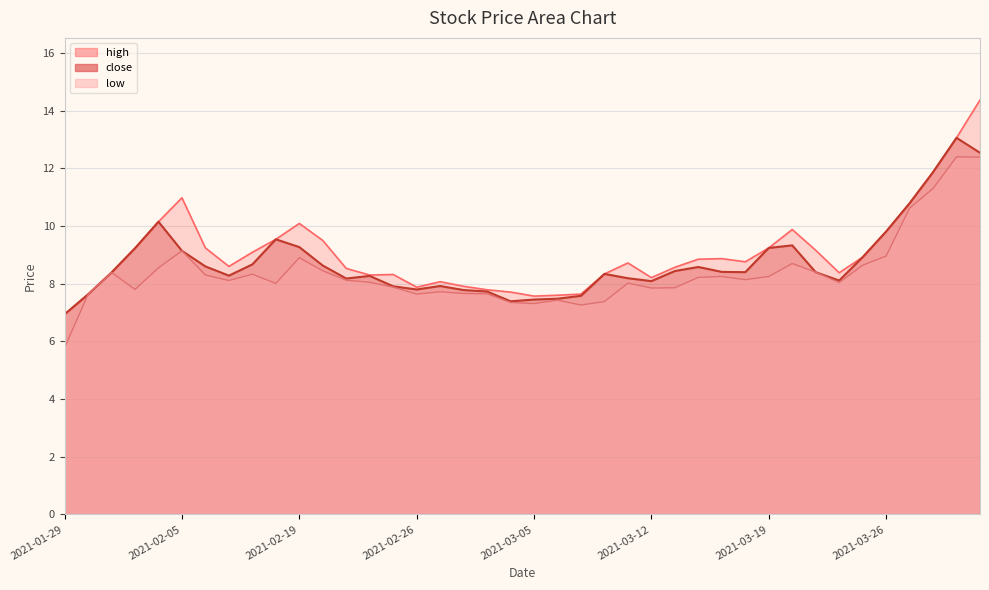

At which category does close reach its first local valley?

2021-02-09